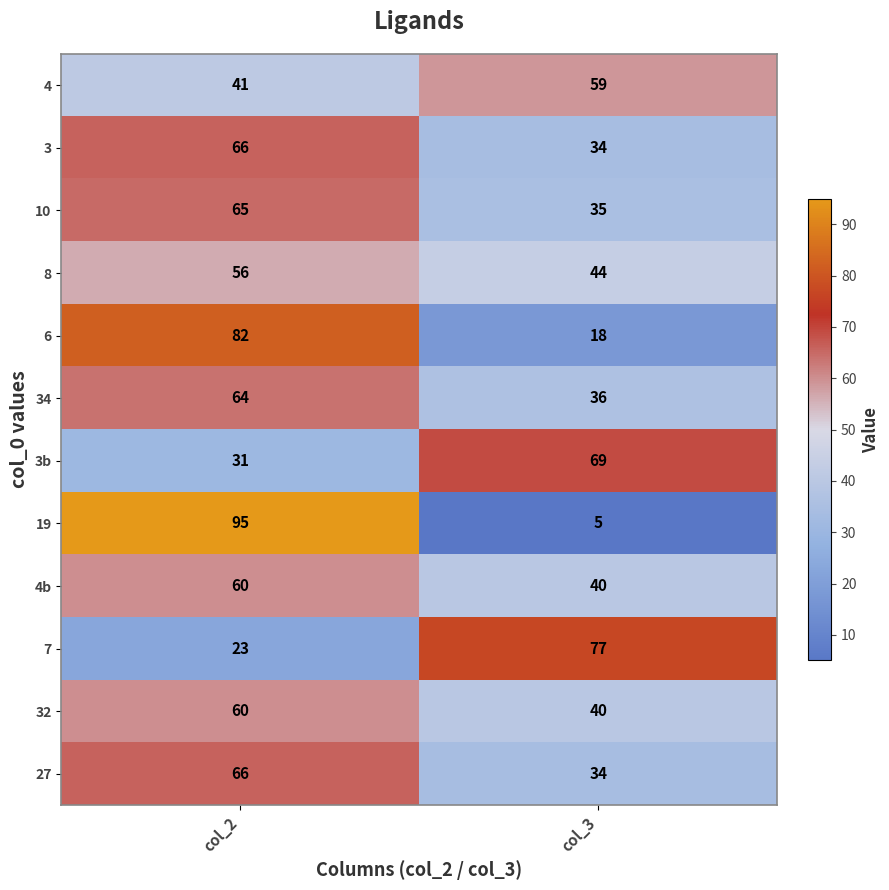

What is the difference between the highest and lowest values at col_3?

72